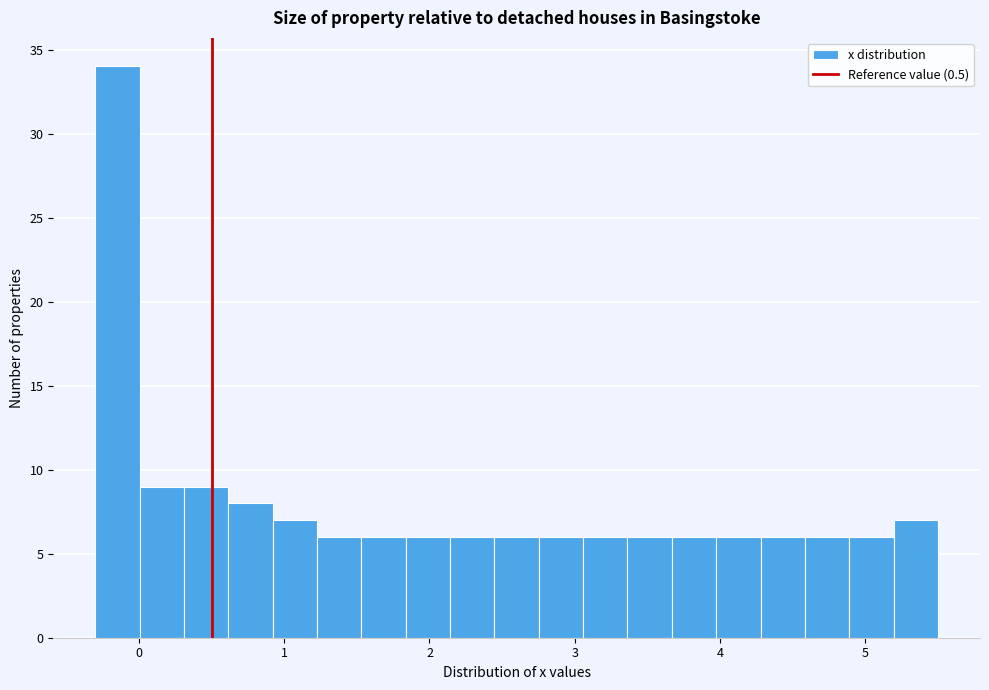

Around what value on the x-axis is the tallest bar? Give the approximate position of its centre, as read against the axis.

-0.1